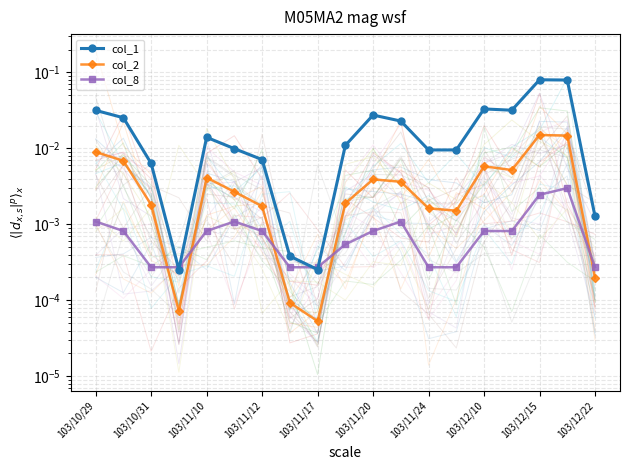

True or false: col_1 and col_2 intersect in this chart.

False